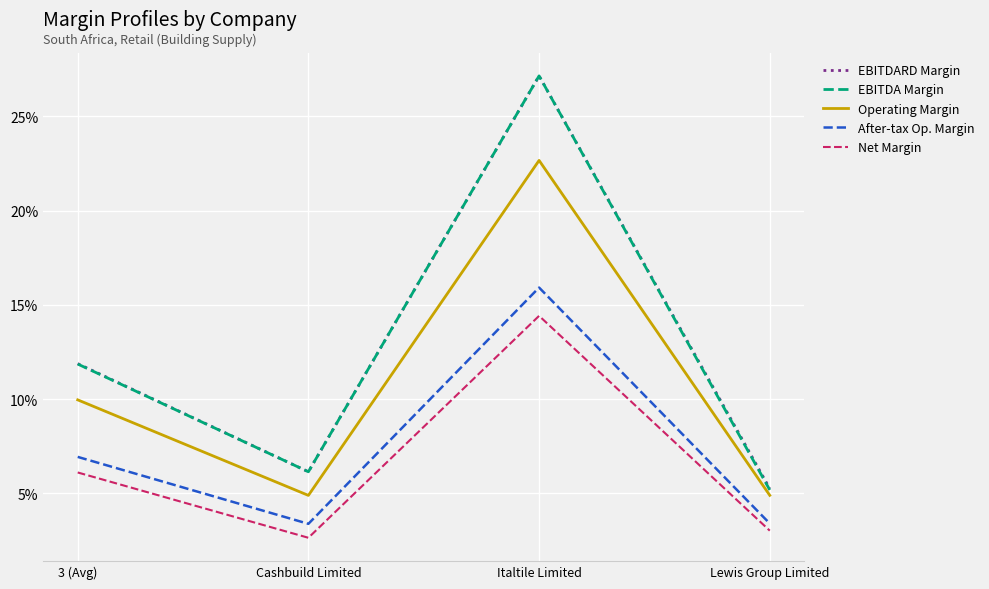

Does the chart have visible grid lines?

Yes